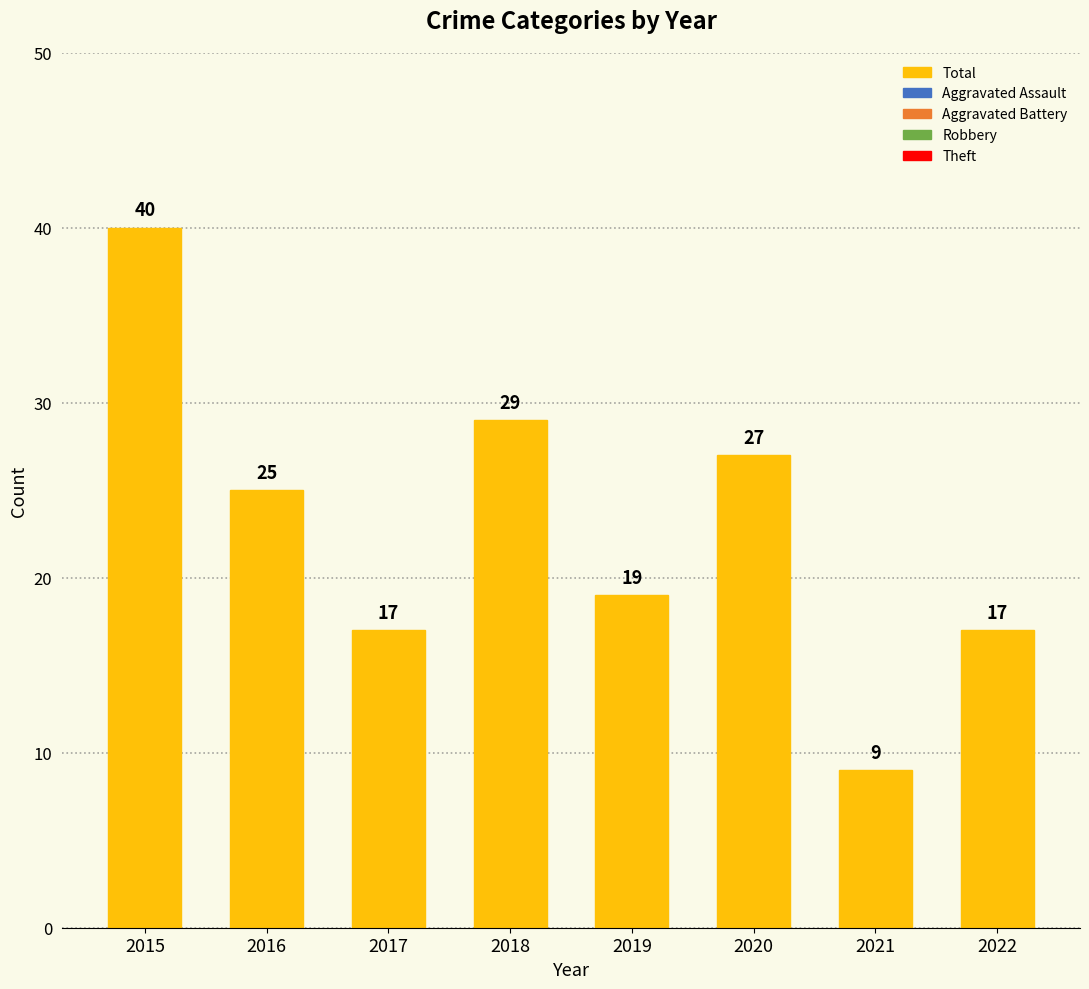

At which label is the value closest to 24?

2016